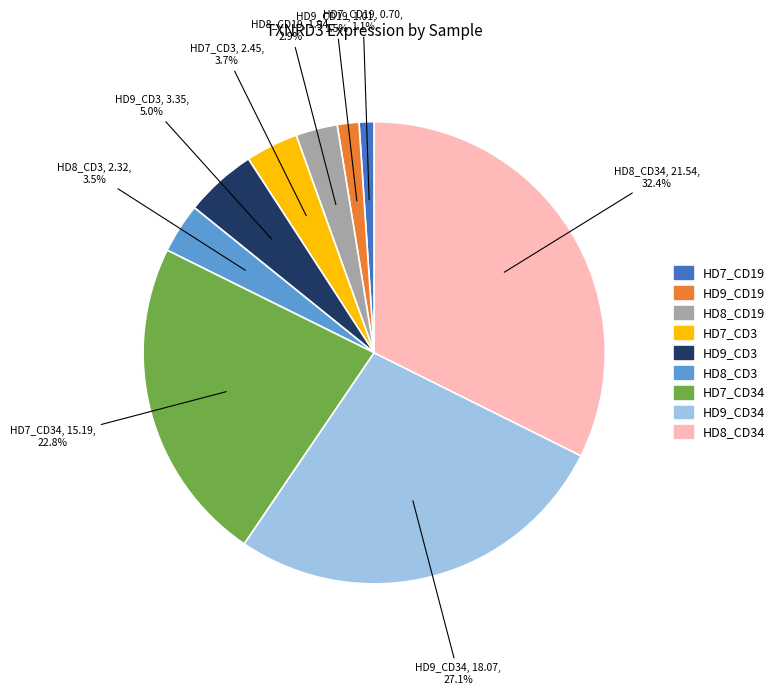

Does any single category account for the majority?

No